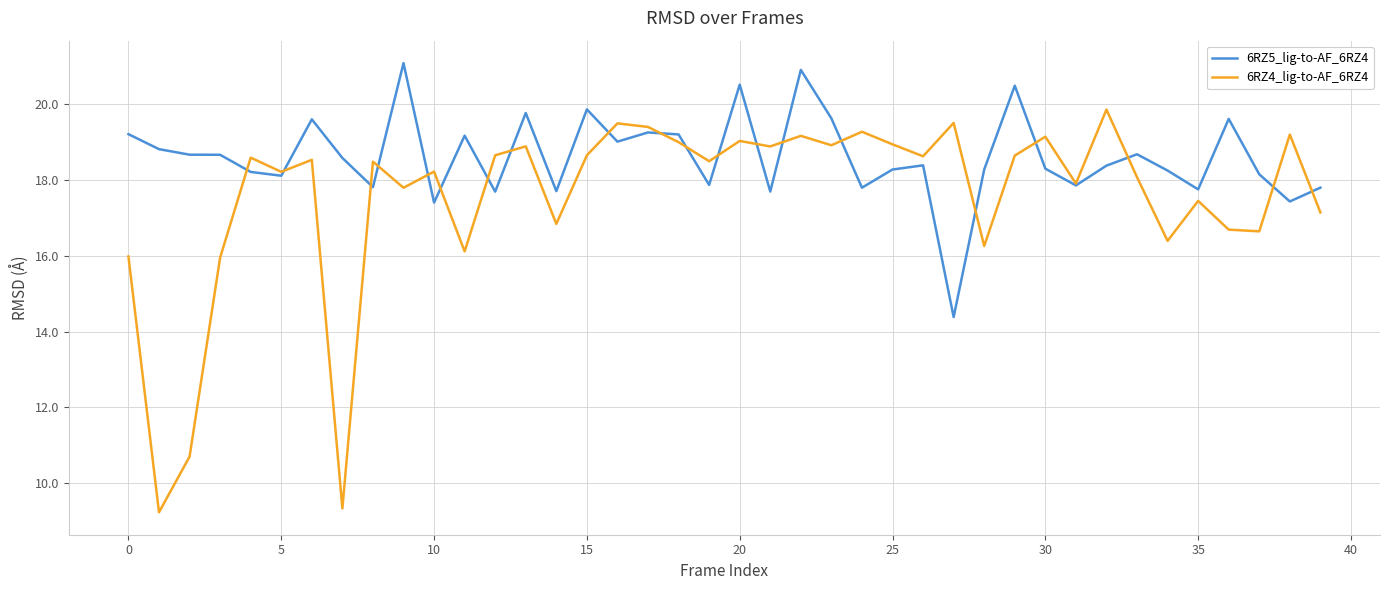

What is the smallest value displayed?

9.2